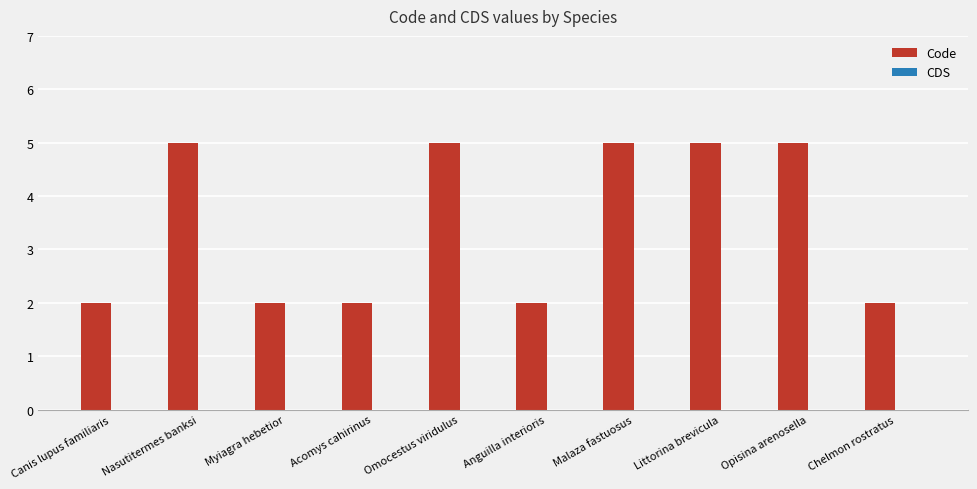

Which has a higher value, Canis lupus familiaris or Malaza fastuosus?

Malaza fastuosus